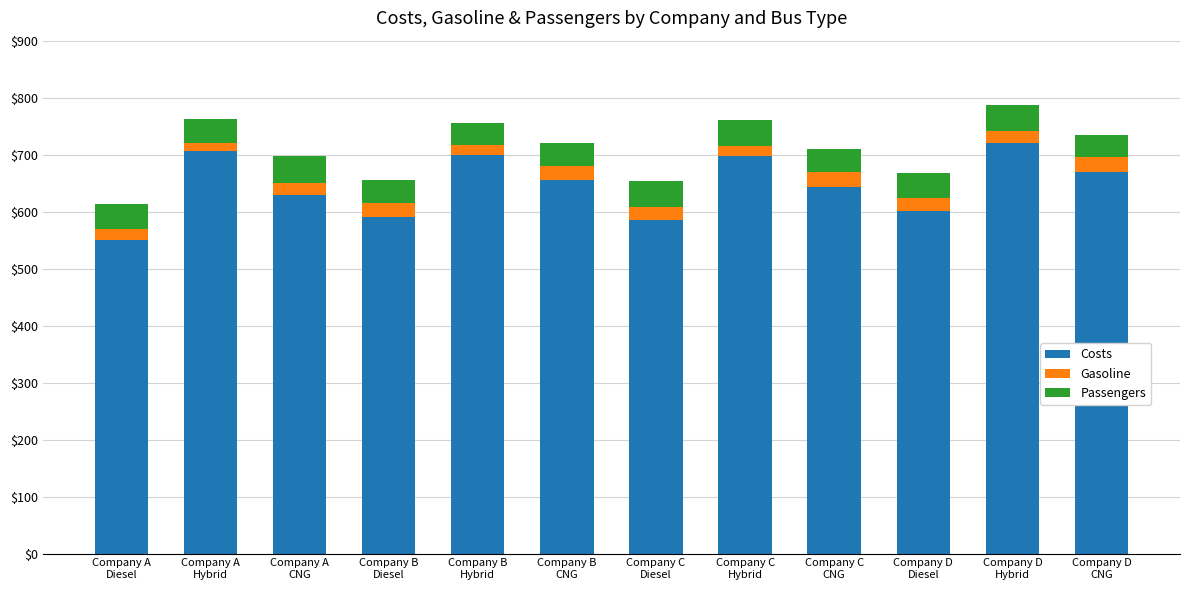

What is the highest value of the Costs series?

720